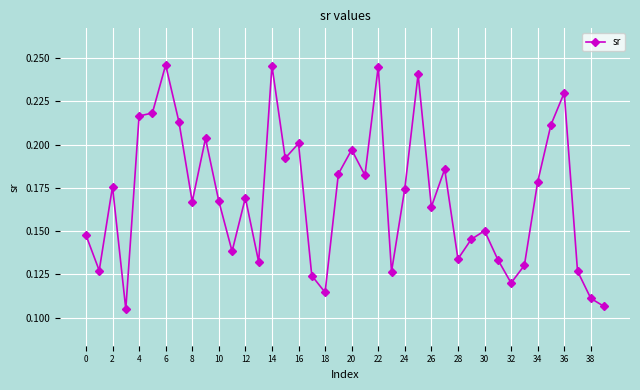

True or false: the data has more than 0 interior local peaks.

True